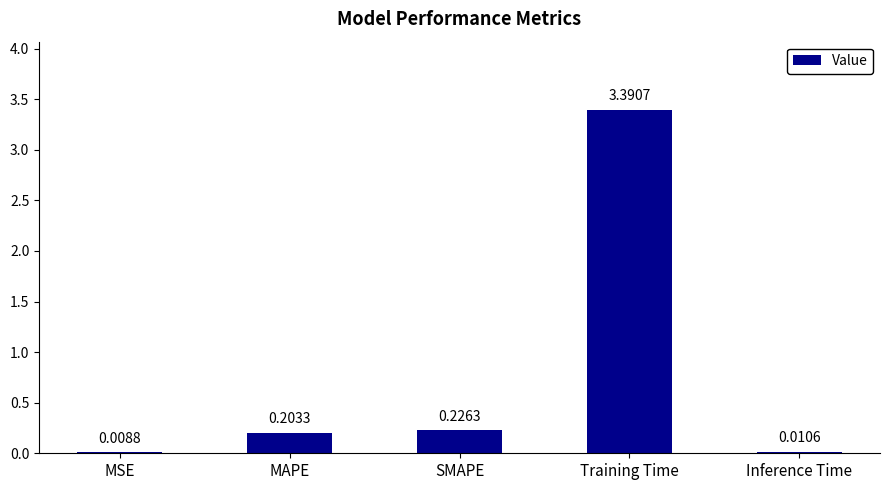

Between Inference Time and Training Time, which is larger?

Training Time